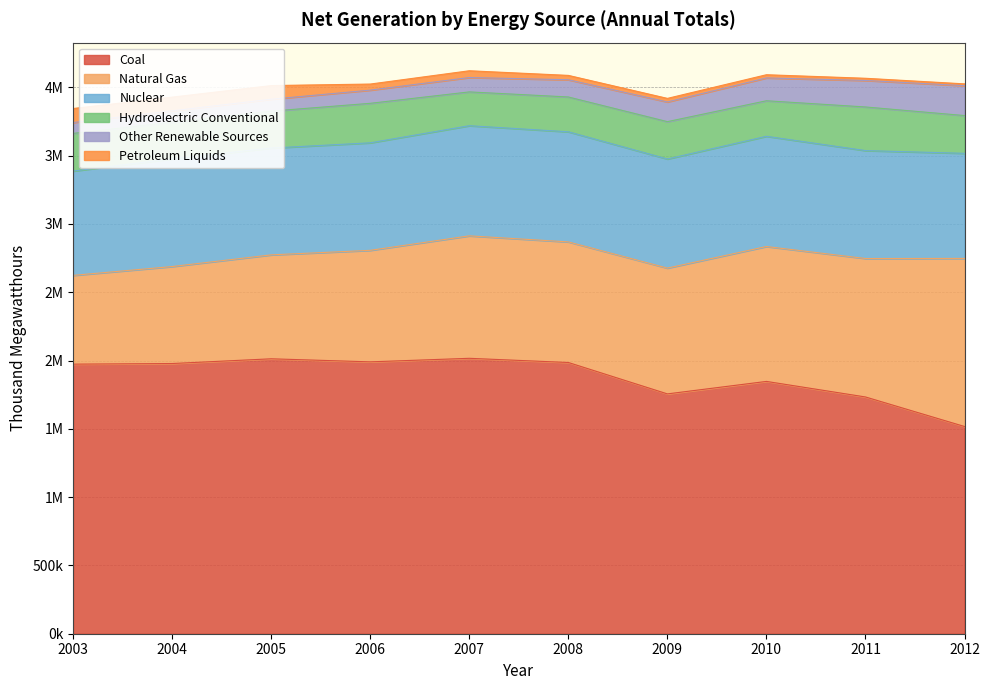

How many data points in Other Renewable Sources are above 126101?

4